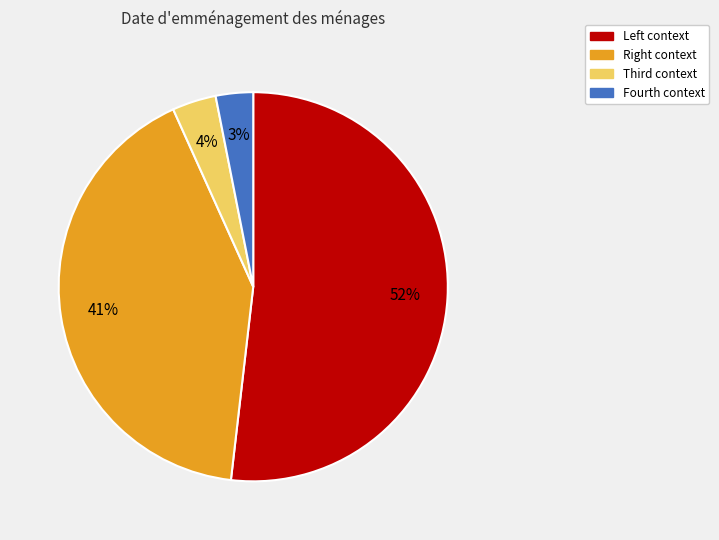

Which category has the biggest portion of the pie?

Left context